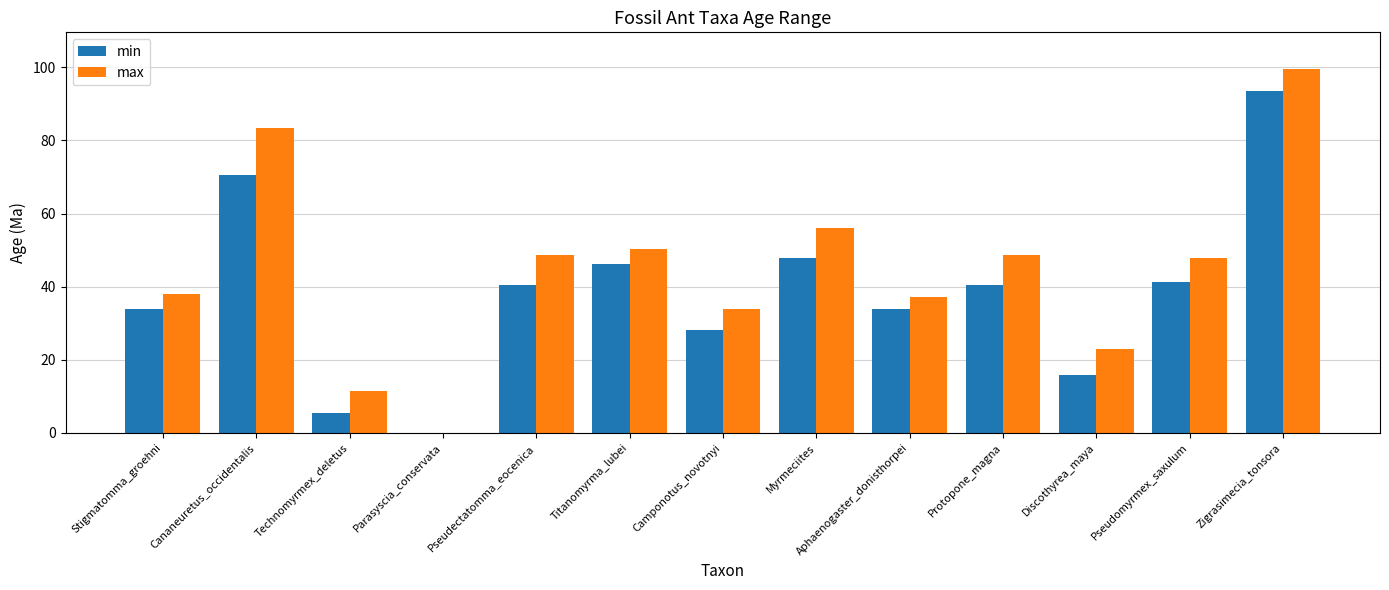

What is the highest value of the max series?

99.6